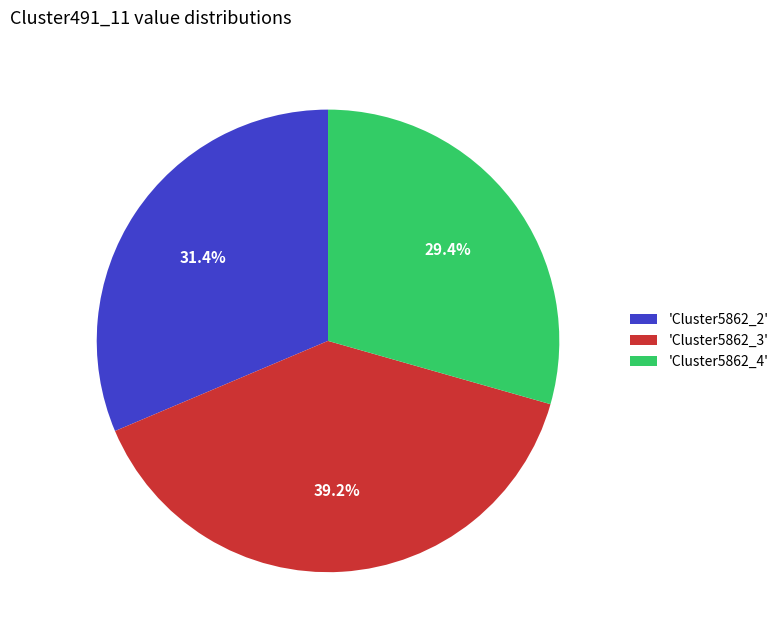

How many segments does this pie chart have?

3